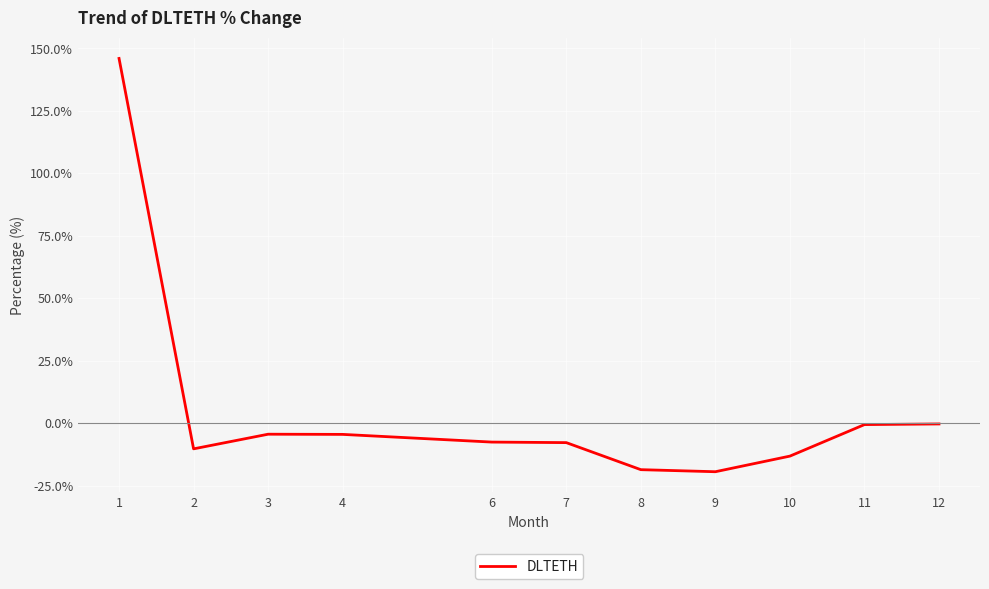

What is the smallest value displayed?

-19.5